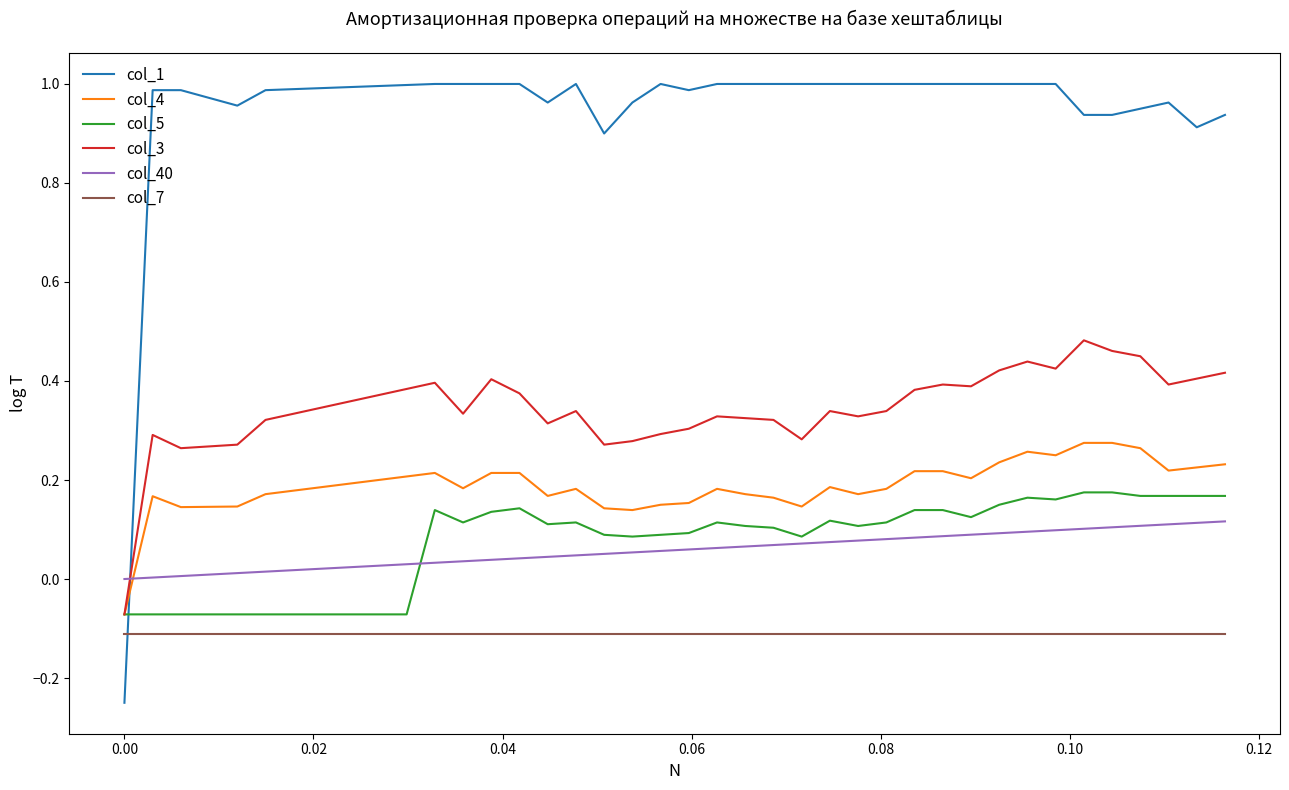

List the series in order of their peak value, highest first.

col_1, col_3, col_4, col_5, col_40, col_7